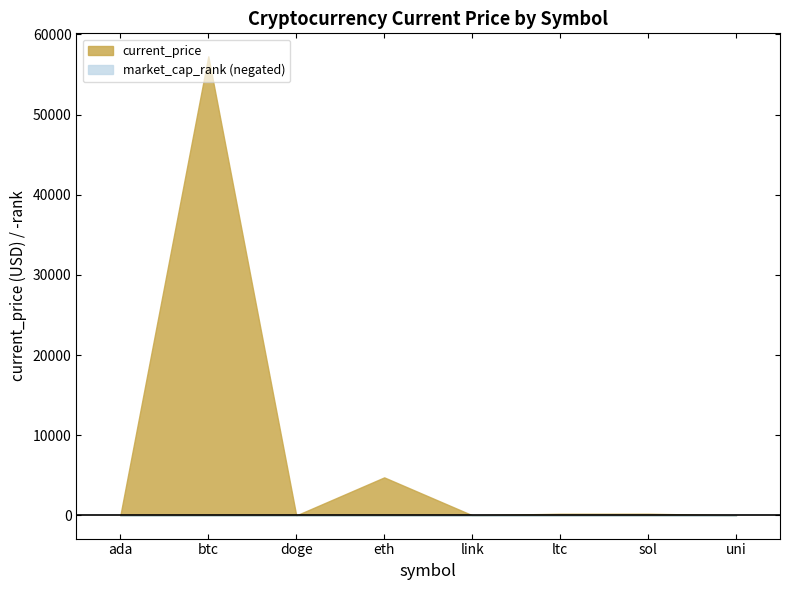

The value of current_price at sol is 119.0. True or false?

False